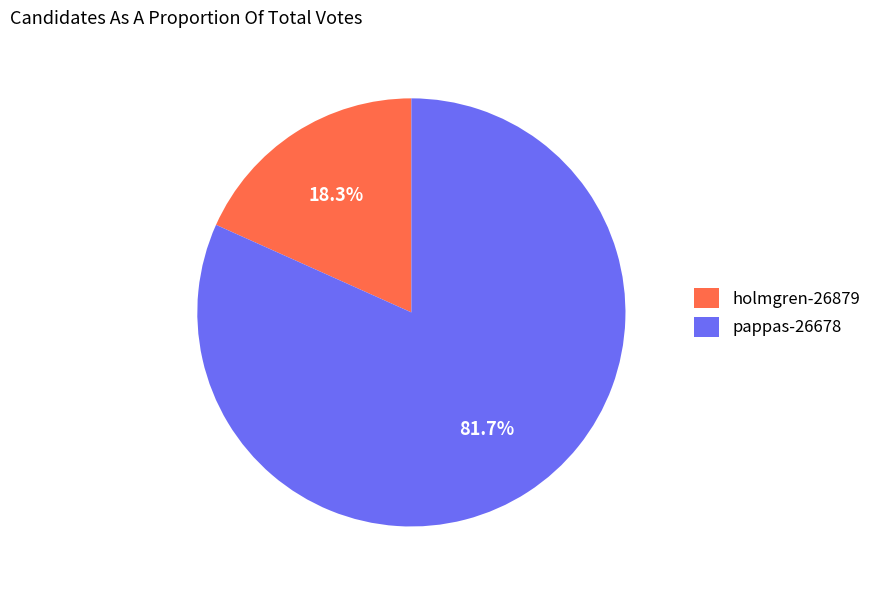

Does pappas-26678 represent more than half of the total?

Yes